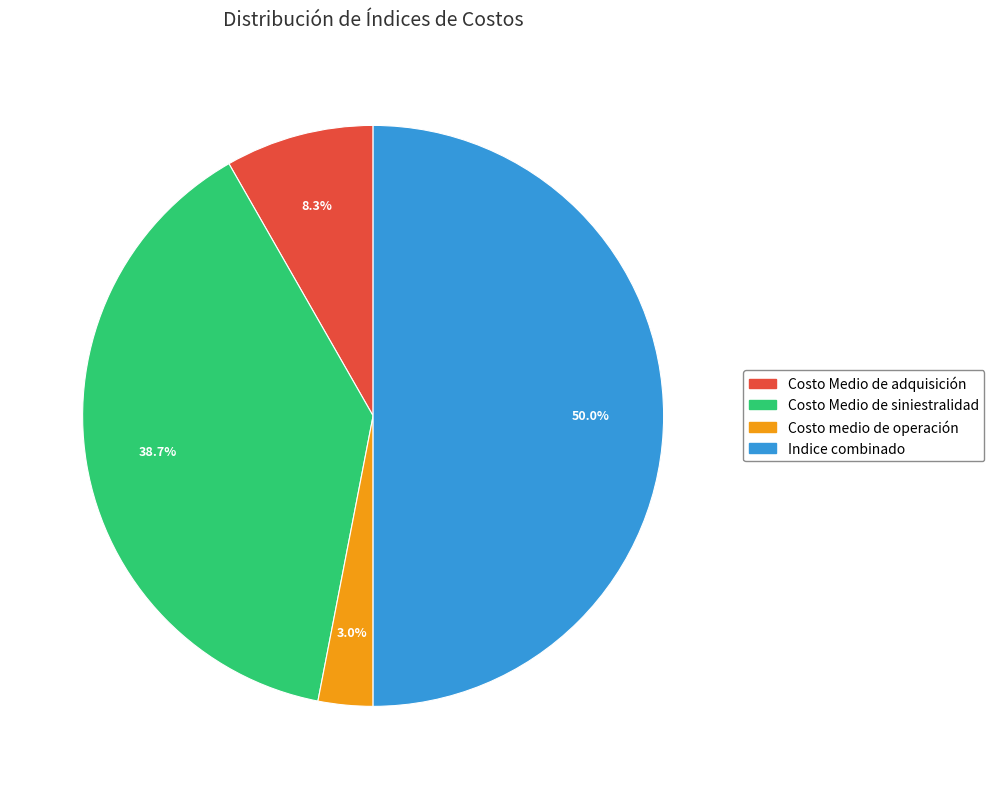

Is the sum of Costo Medio de siniestralidad and Costo Medio de adquisición greater than half?

No